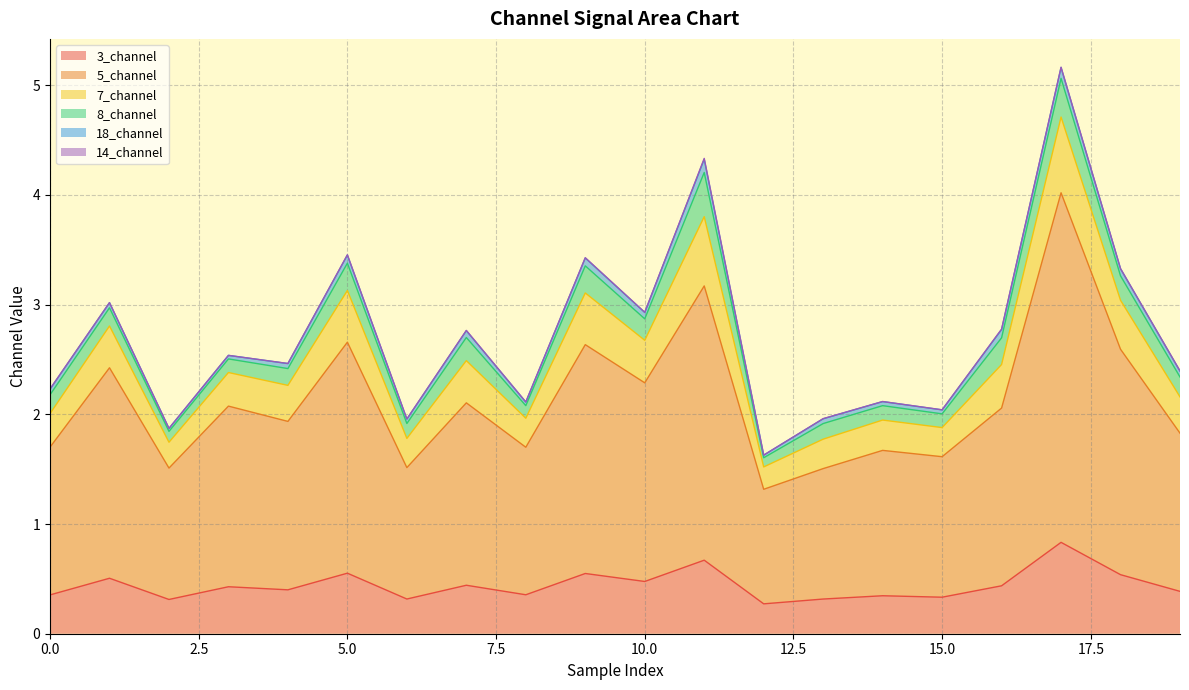

How many lines are shown in the chart?

6